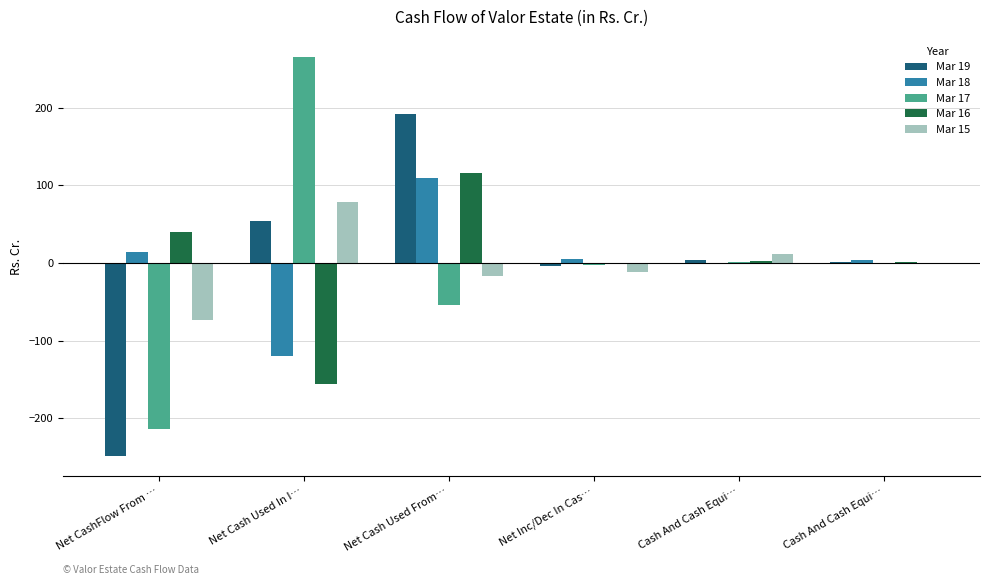

What are all the series names shown in the legend?

Mar 19, Mar 18, Mar 17, Mar 16, Mar 15